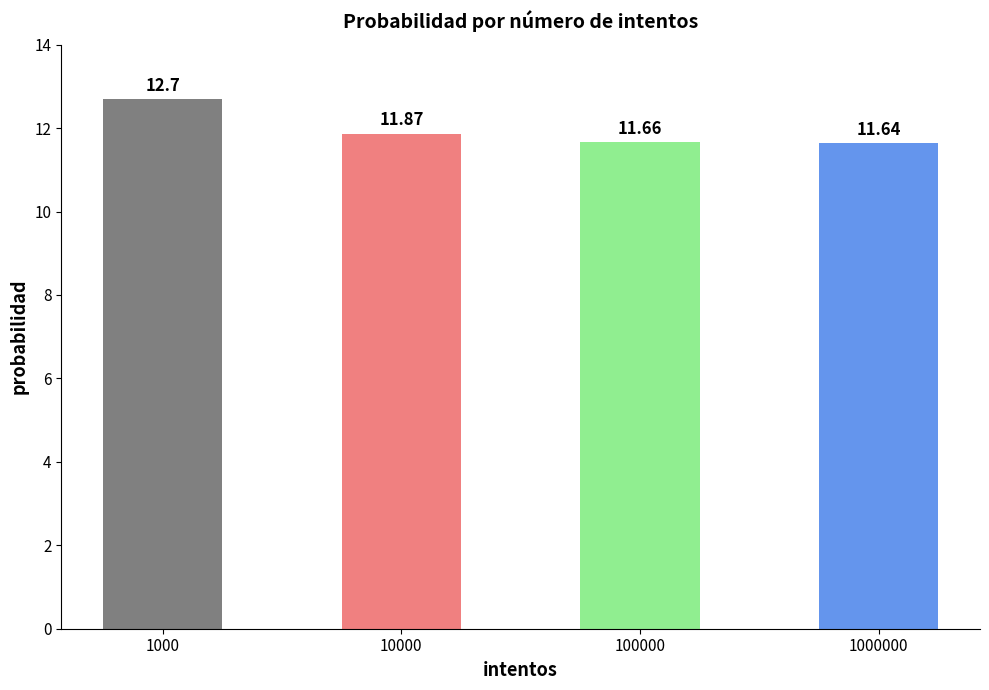

Reading left to right, extract all data points from this chart.

12.7	11.9	11.7	11.6